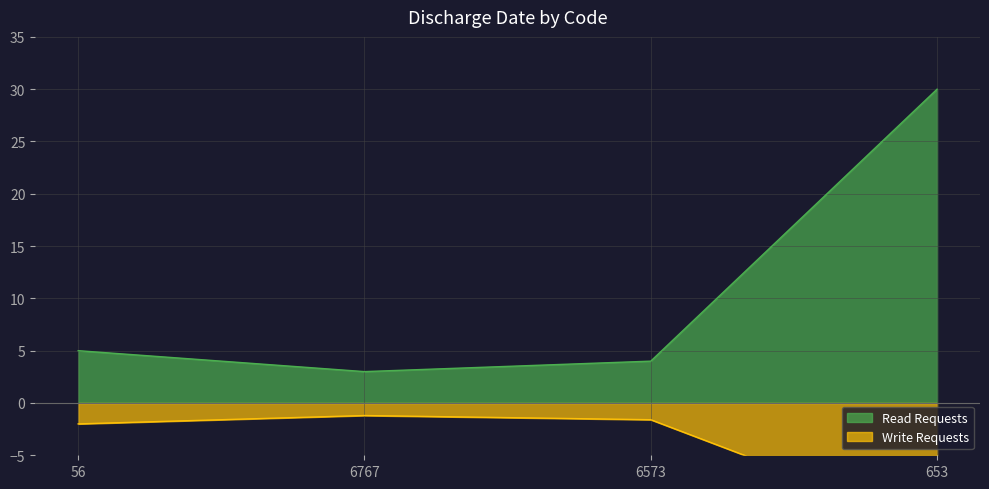

True or false: Read Requests has more than 0 interior local peaks.

False